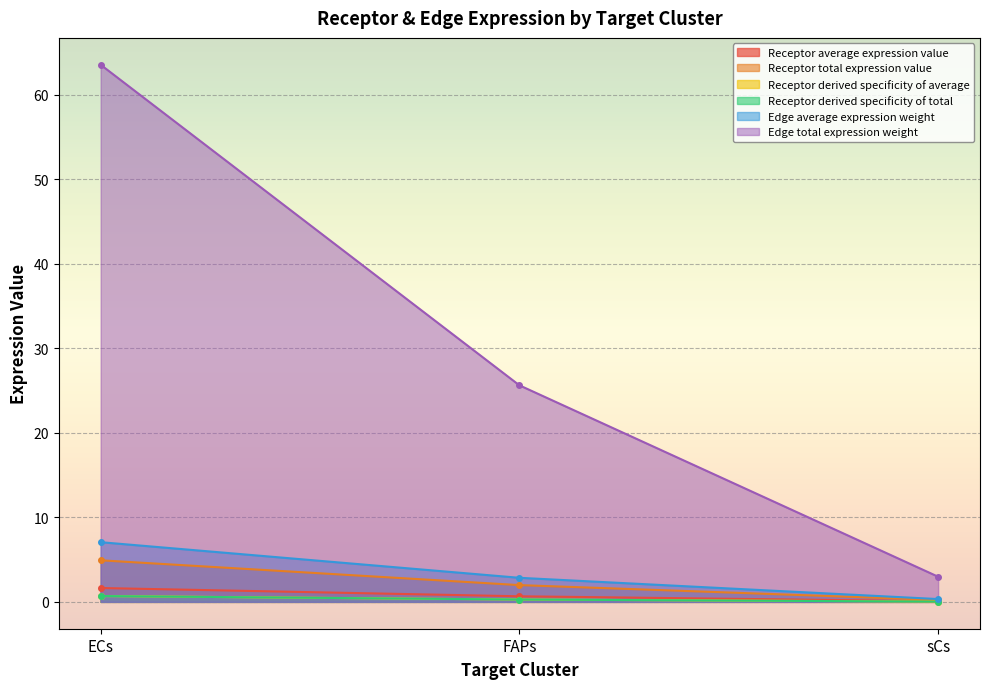

Which series has the largest total across all categories?

Edge total expression weight